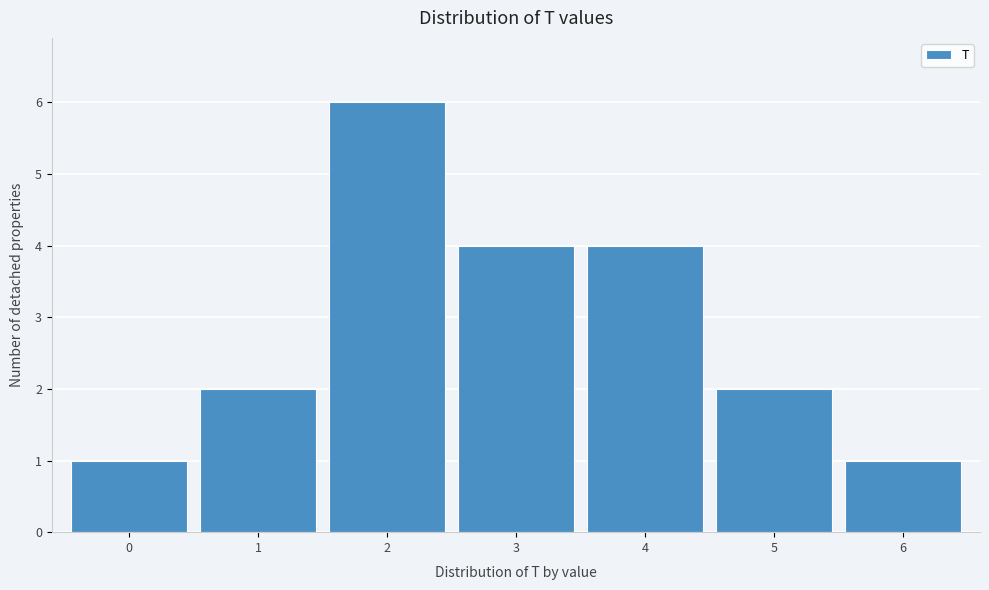

Reading left to right, extract all data points from this chart.

1	2	6	4	4	2	1